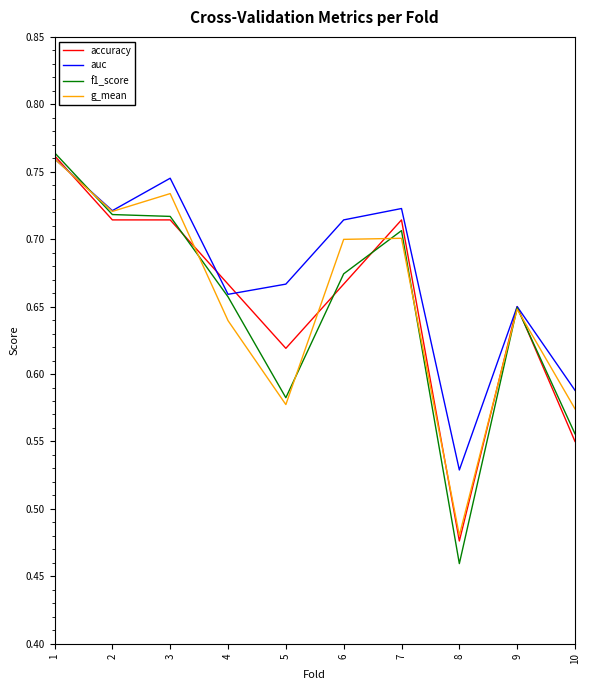

Which category has the lowest value across all series?

8